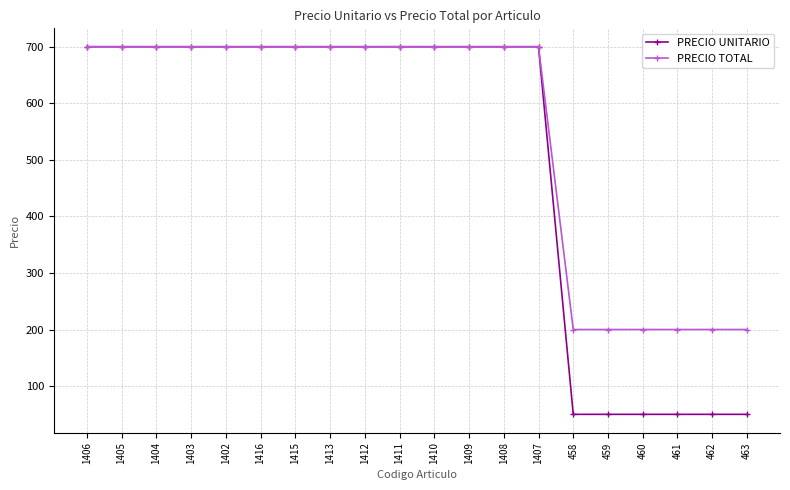

What is the smallest value displayed?

50